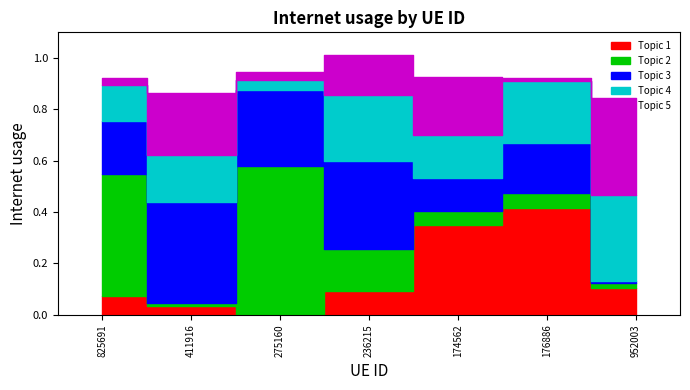

List the labels in order of value, largest first.

236215, 275160, 174562, 176886, 825691, 411916, 952003